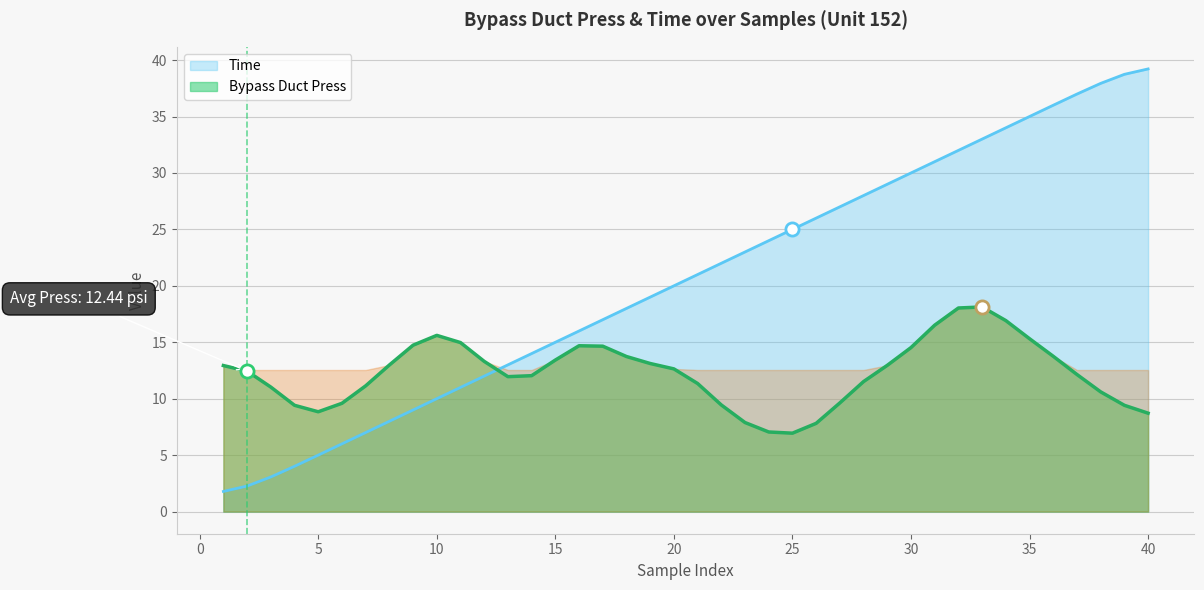

What is the change in value from 15 to 17?

+2.0